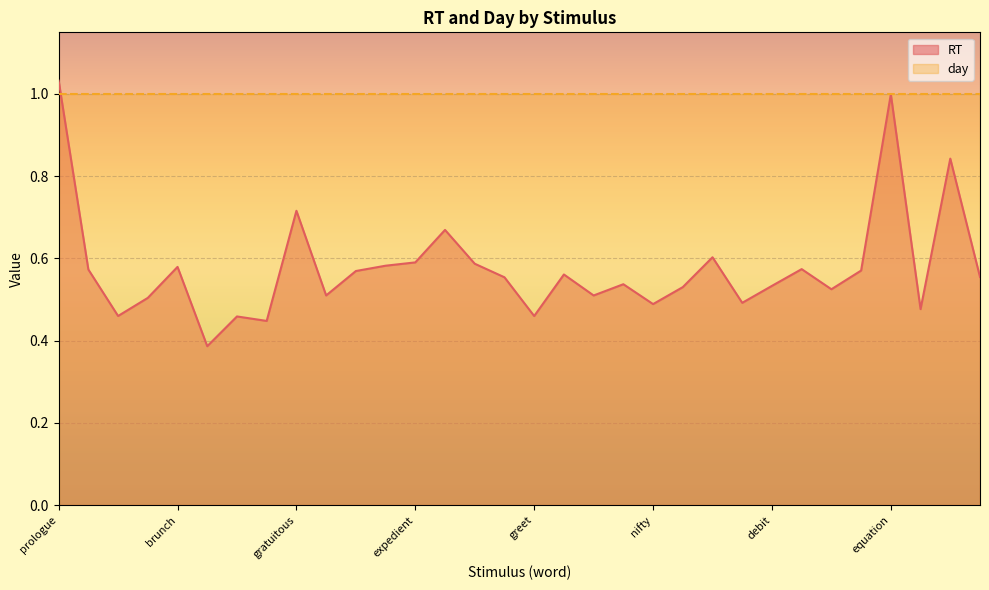

What is the value of the 6th point from the left?

0.4